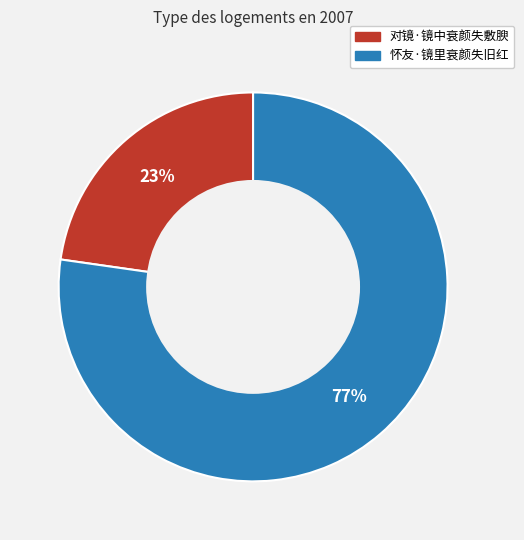

Is the sum of 怀友·镜里衰颜失旧红 and 对镜·镜中衰颜失敷腴 greater than half?

Yes